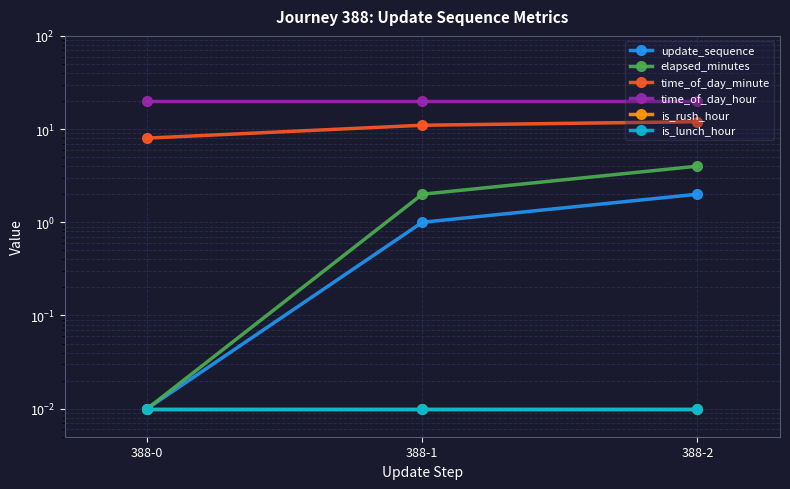

The value of time_of_day_minute at 388-2 is 12.0. True or false?

True